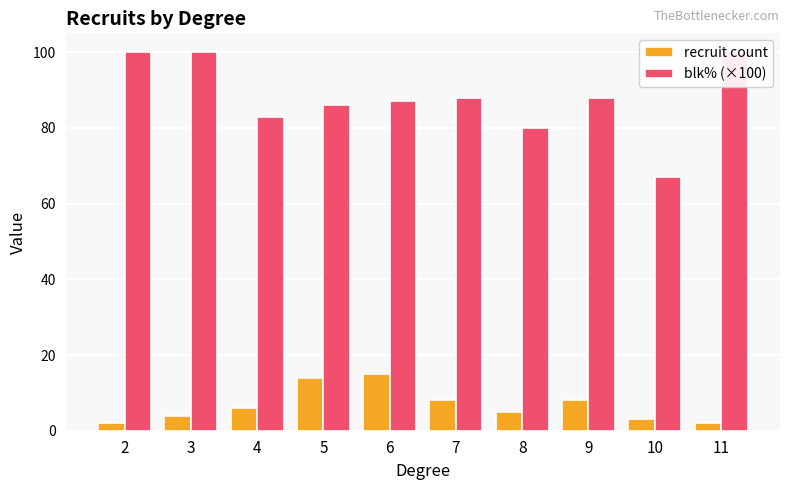

What is the difference between the highest and lowest values at 11?

98